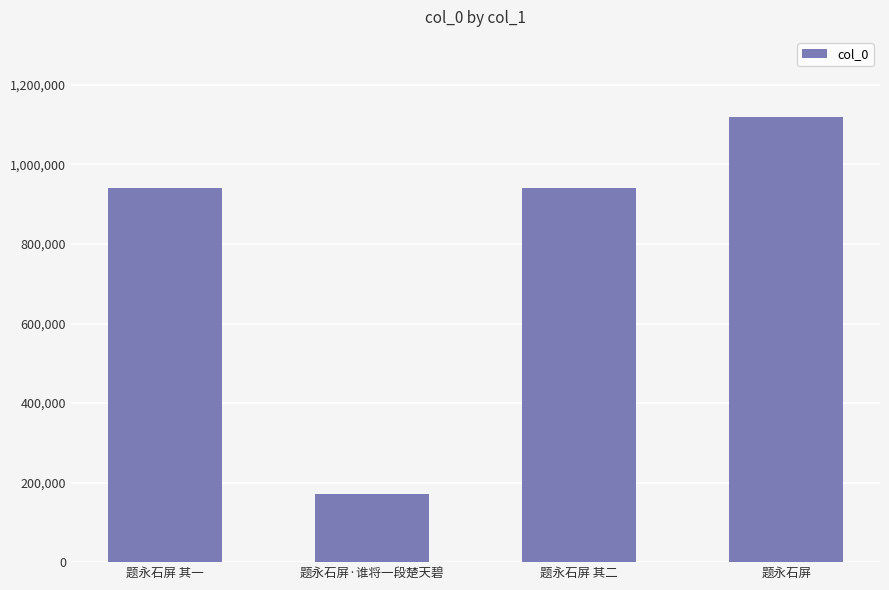

What is the difference between the second highest and minimum values?

770643